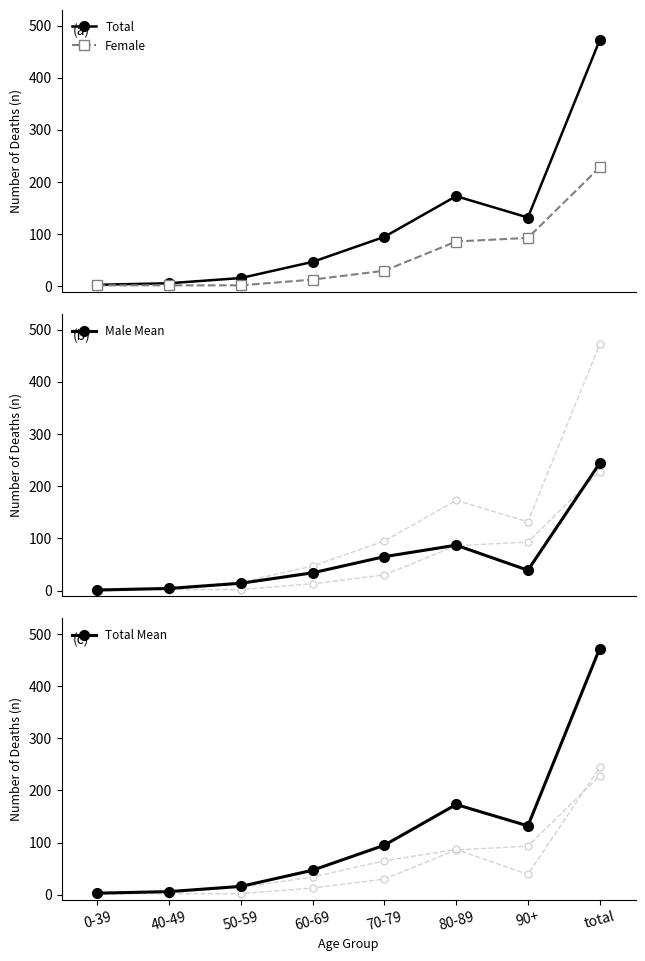

List the series in order of their peak value, highest first.

Total, Total Mean, Male Mean, Female